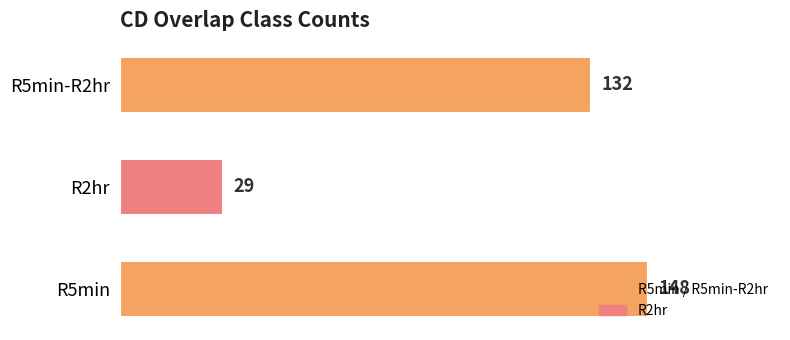

Is it true that the value at R2hr is 15?

False